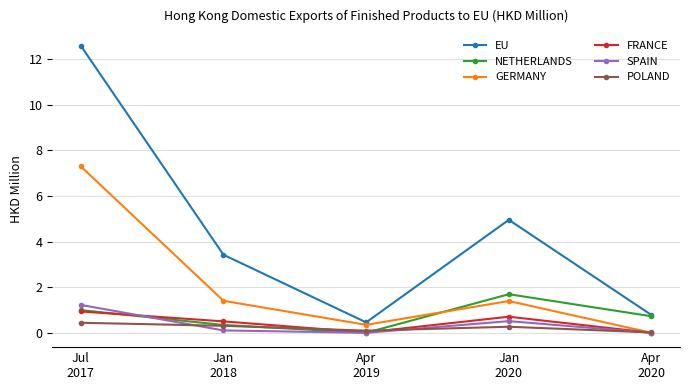

How many values in the EU series are below 3?

2